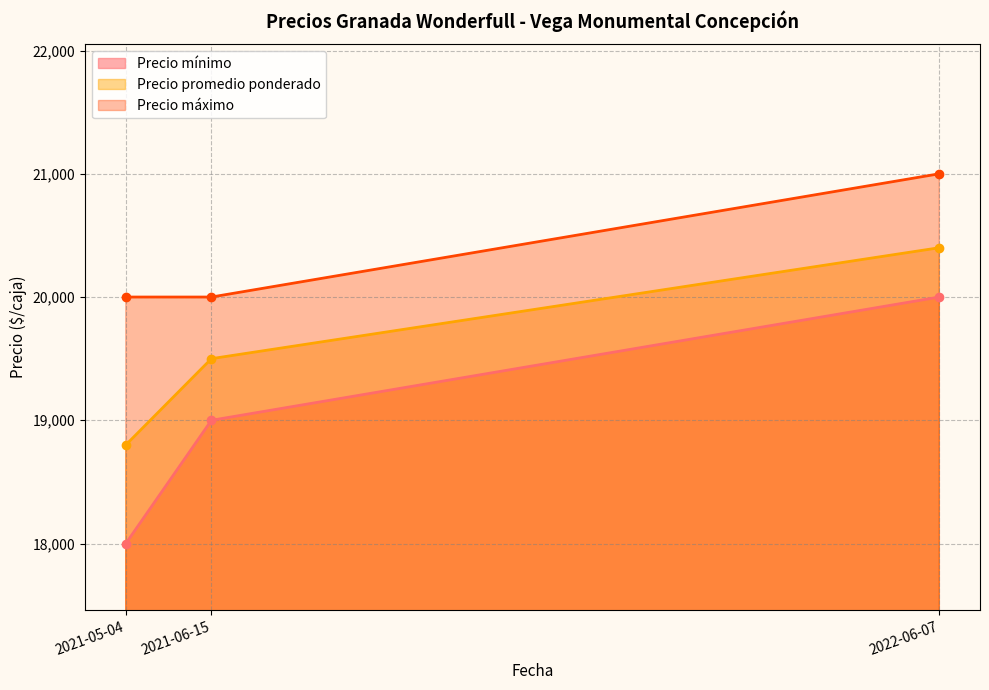

What is the average value of the Precio mínimo series?

19000